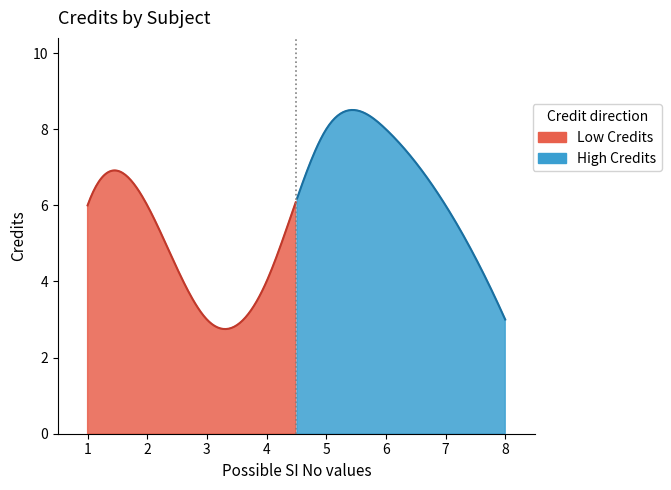

What is the minimum value shown in the chart?

3